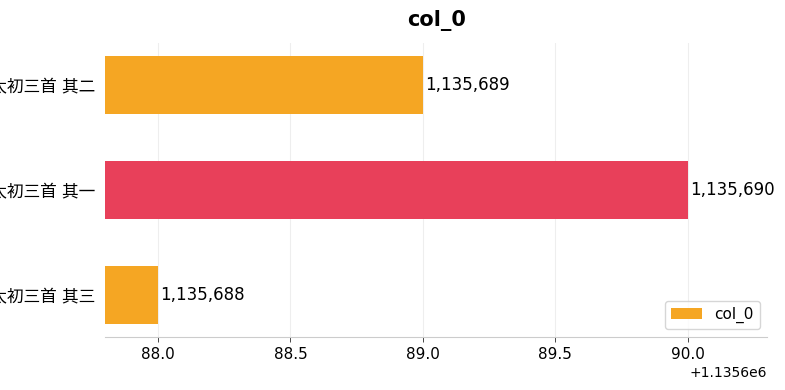

Are the bars horizontal?

Yes